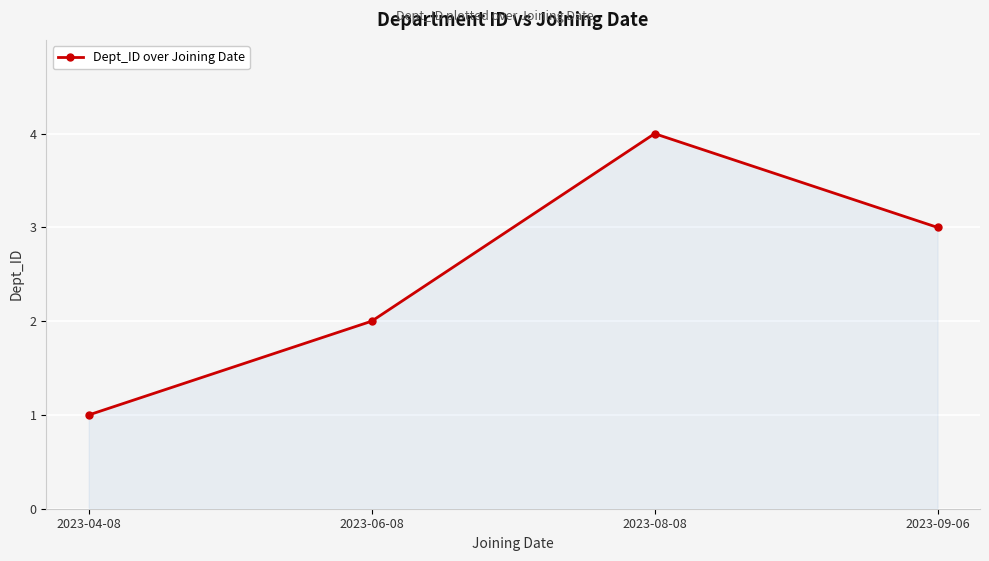

The value at 2023-04-08 is 1. True or false?

True